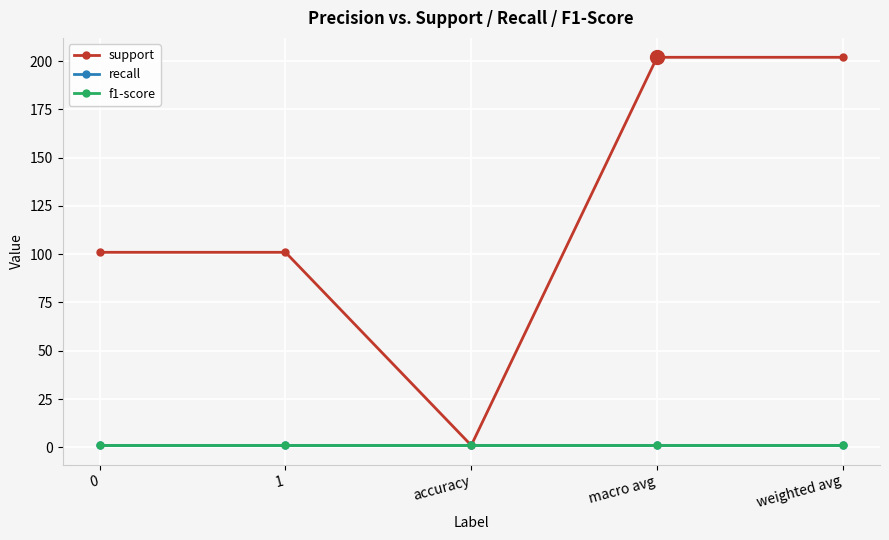

Reading left to right, what are all the values shown in this chart?

support: 0=101	1=101	accuracy=1	macro avg=202	weighted avg=202
recall: 0=1	1=1	accuracy=1	macro avg=1	weighted avg=1
f1-score: 0=1	1=1	accuracy=1	macro avg=1	weighted avg=1